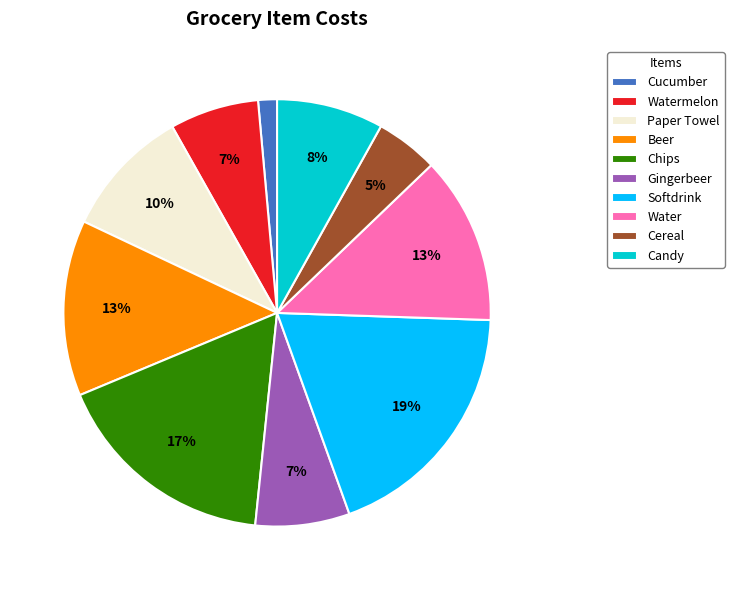

Is Chips the majority of the pie?

No